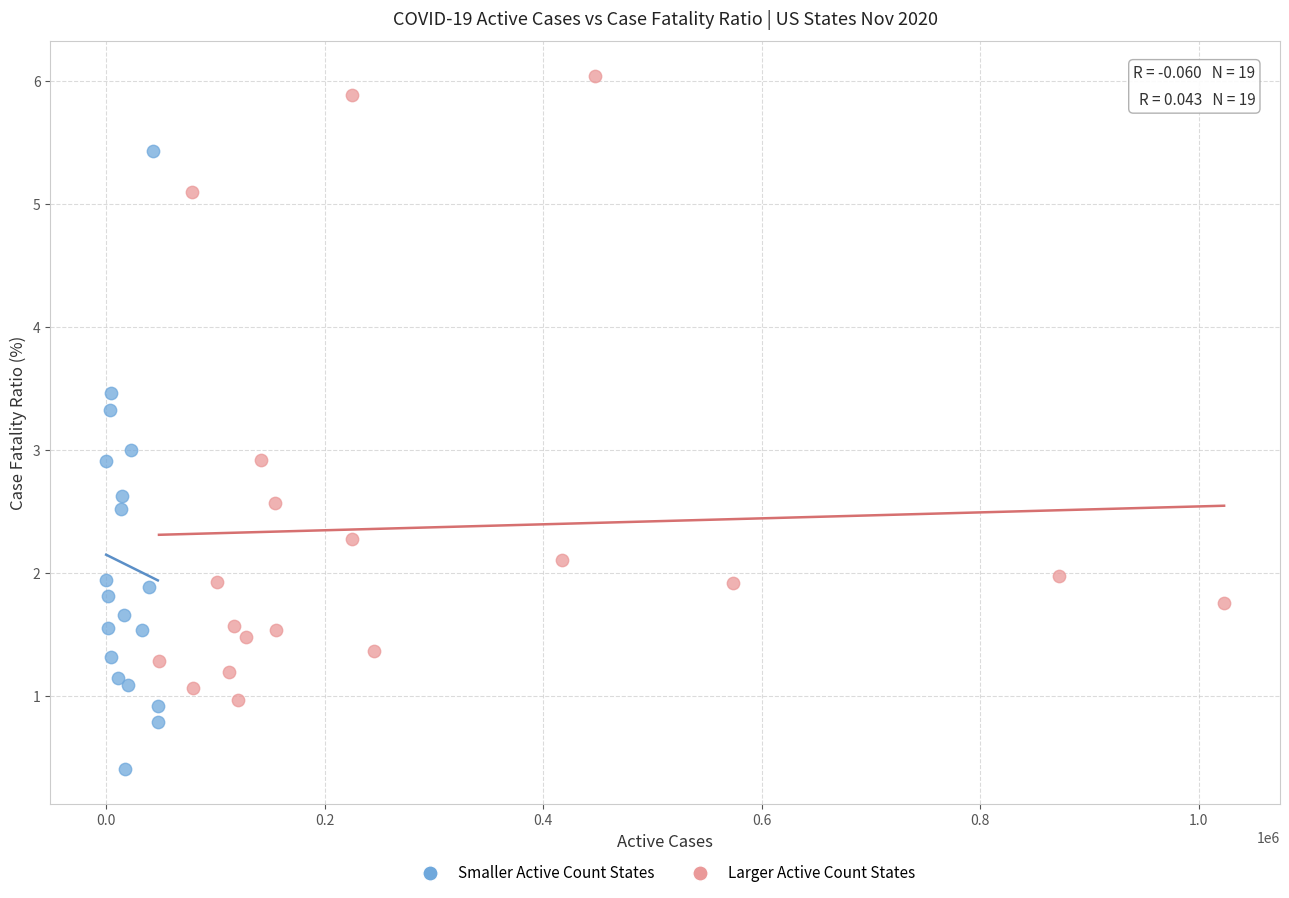

Which series contains the highest Y value?

Larger Active Count States